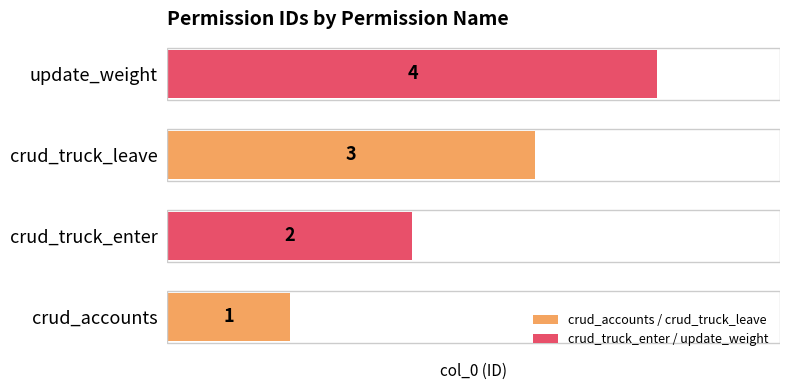

Reading left to right, what are all the values shown in this chart?

1	2	3	4